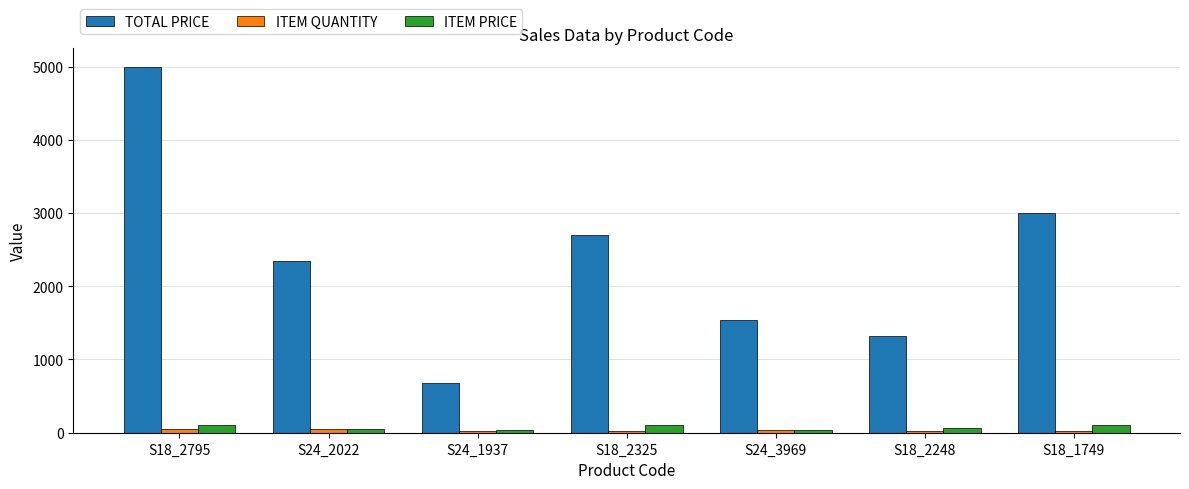

What is the minimum value shown in the chart?

20.0